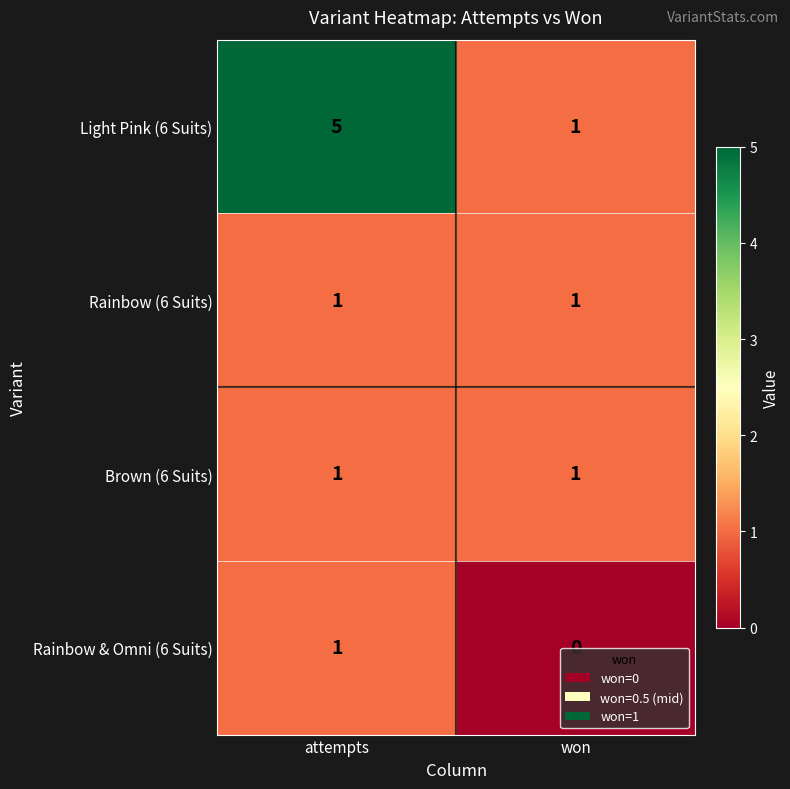

Rank the categories by Rainbow & Omni (6 Suits) value from lowest to highest.

won, attempts